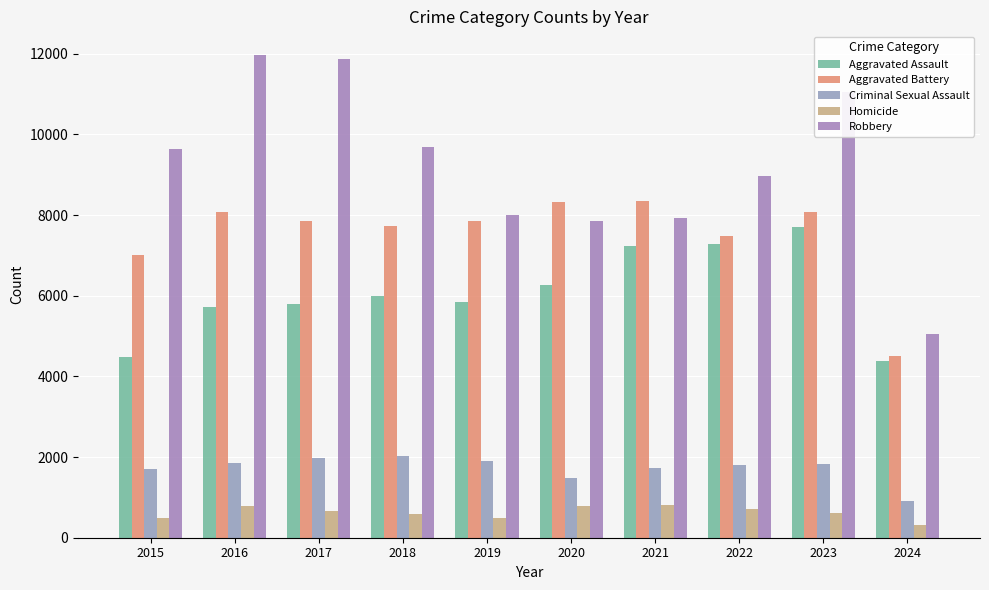

Is the value of Aggravated Battery at 2016 greater than the value of Robbery at 2015?

No